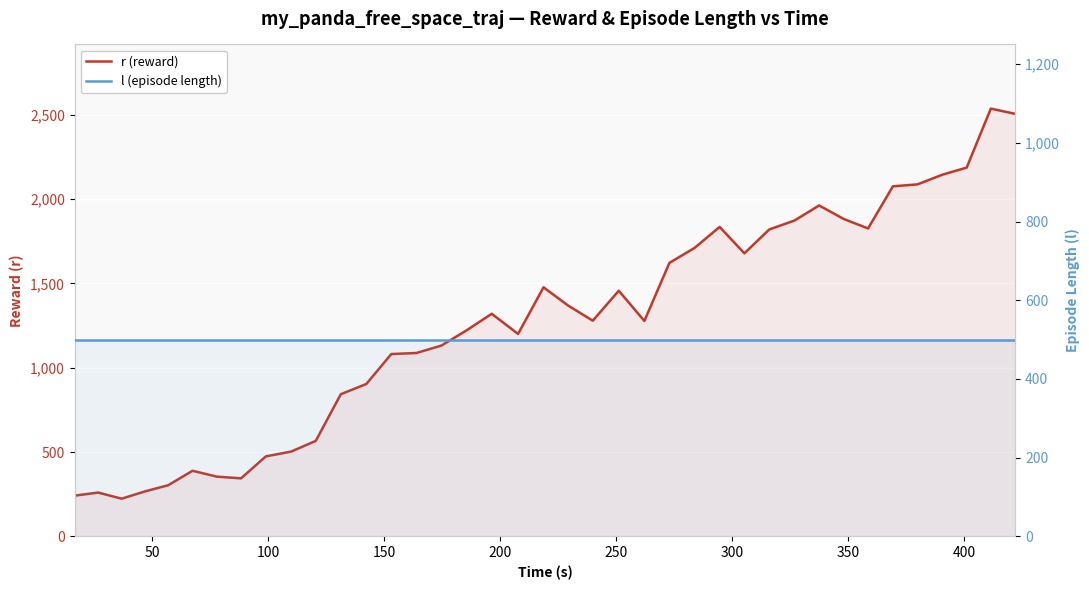

What is the value of the l (episode length) point at the 21st from the left?

500.0